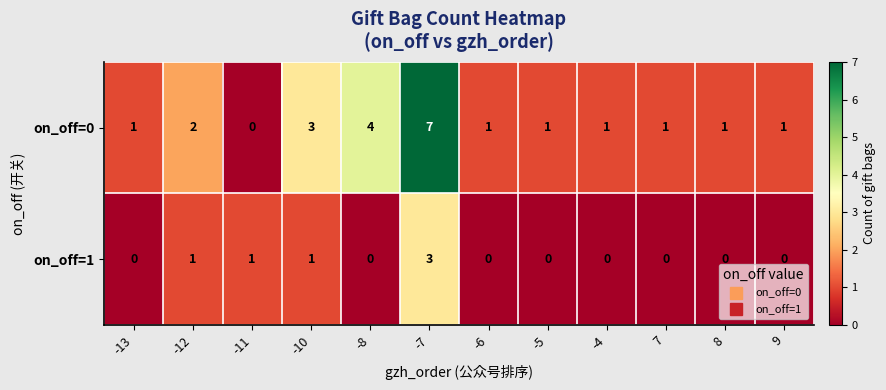

Rank the series at -5 from highest to lowest value.

on_off=0, on_off=1